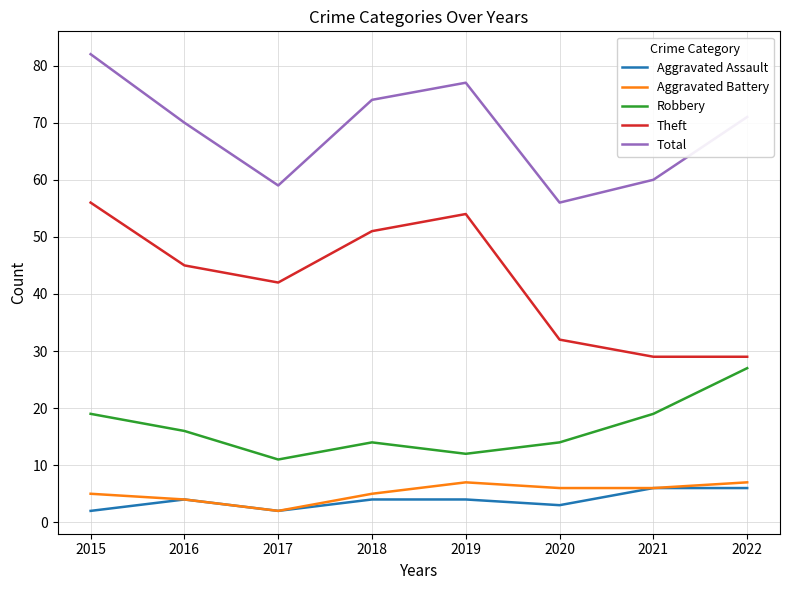

How many lines are shown in the chart?

5